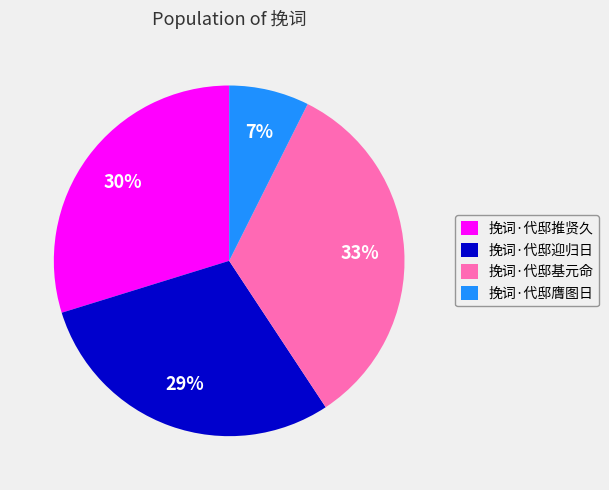

Which category has the biggest portion of the pie?

挽词·代邸基元命